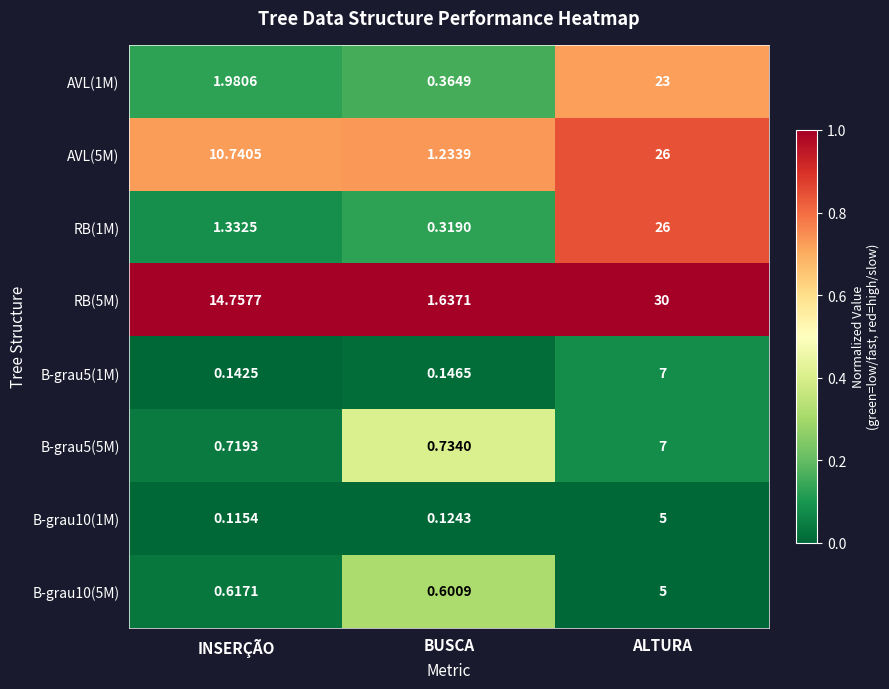

At which label is B-grau10(1M) closest to 2?

BUSCA